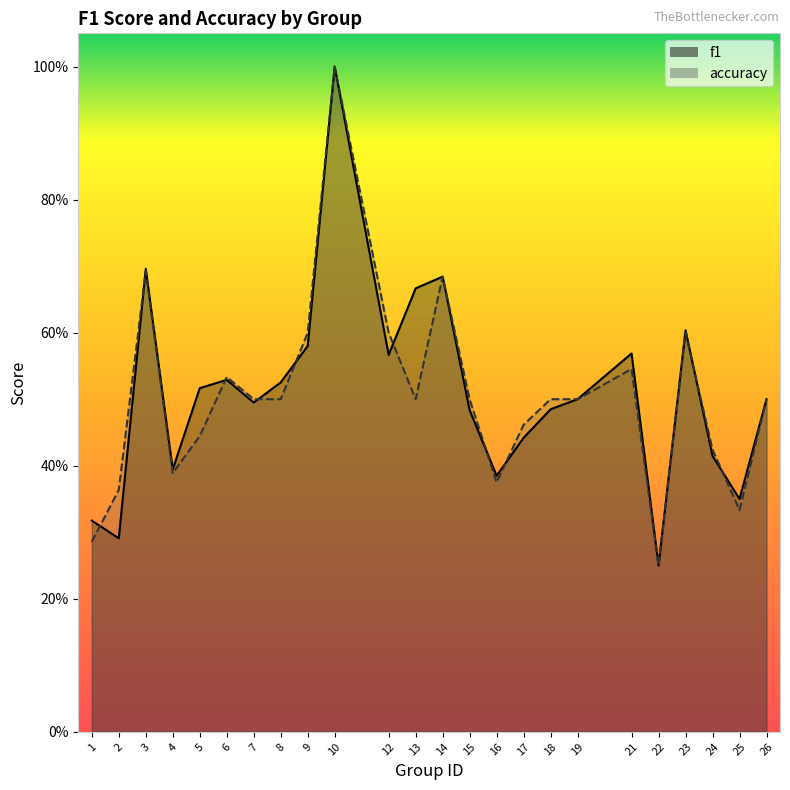

Read the accuracy value at 5.

0.4